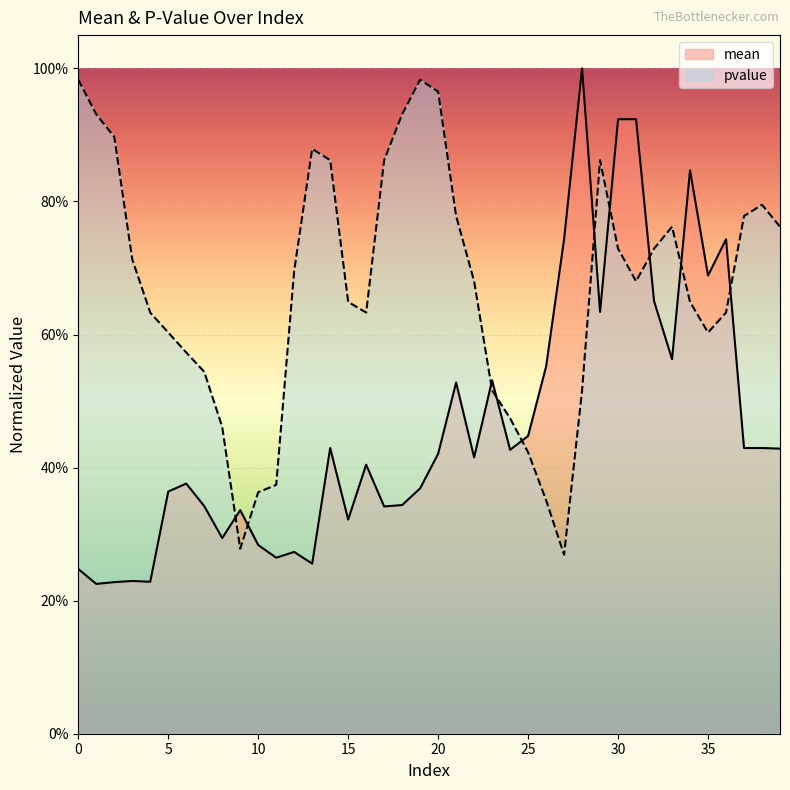

Which series has the largest range (max minus min)?

mean